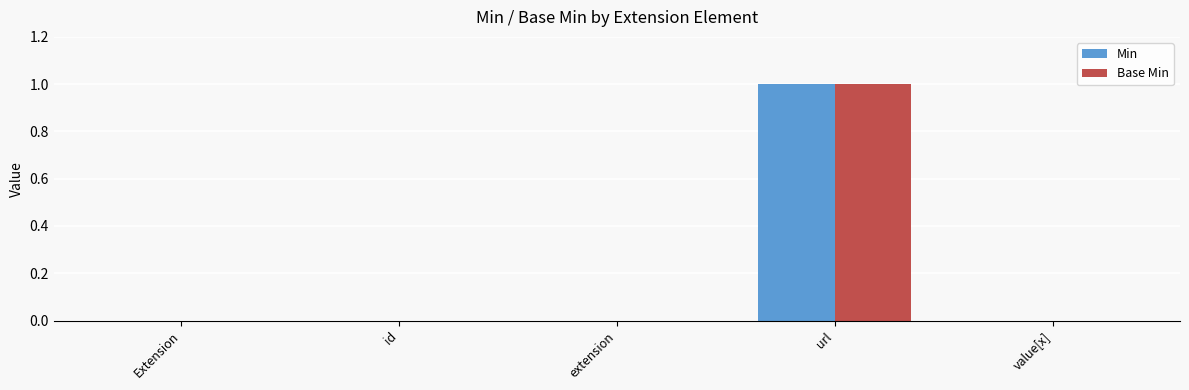

Are the bars horizontal?

No